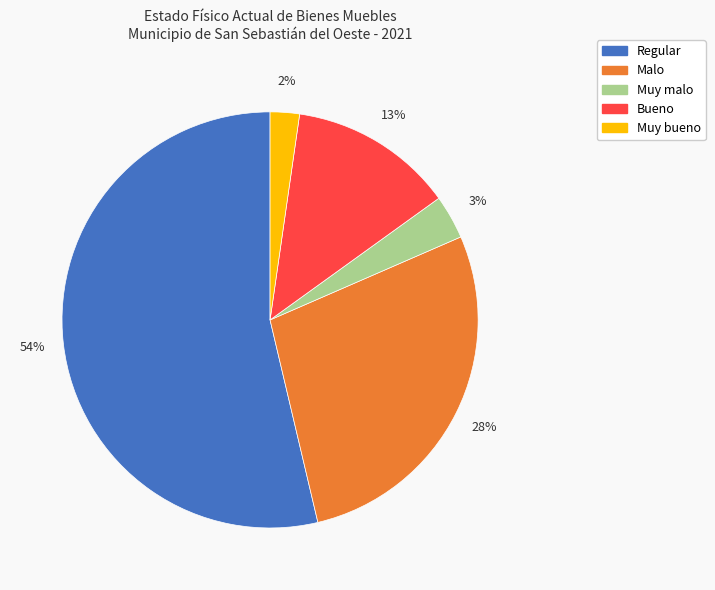

What percentage is the Muy malo slice, to the nearest percent?

3%